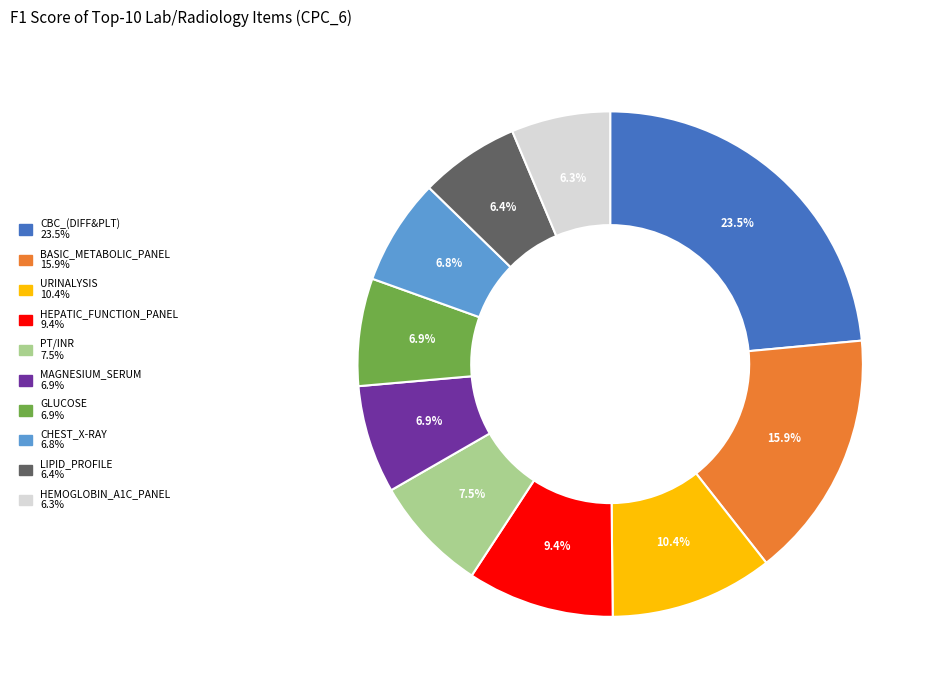

Is the sum of LIPID_PROFILE and CBC_(DIFF&PLT) greater than half?

No